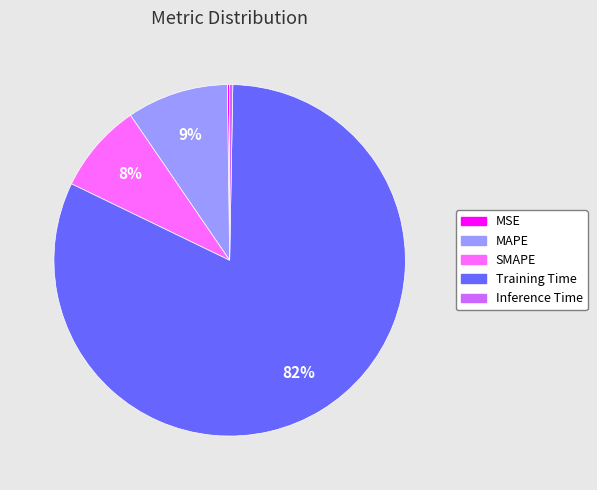

Is there any slice that represents more than half of the pie?

Yes